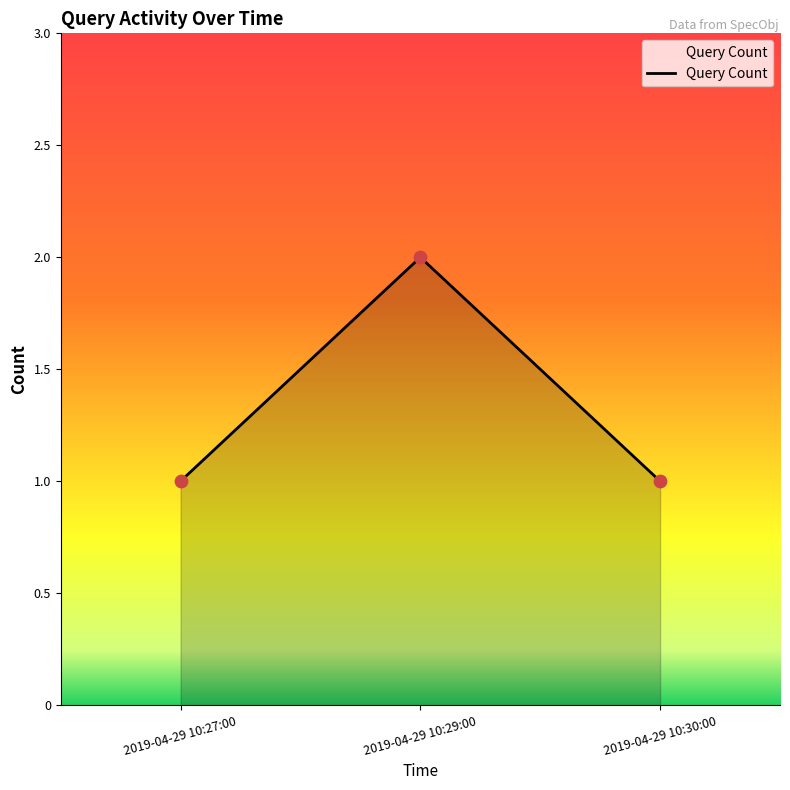

What is the ratio of the value at 2019-04-29 10:29:00 to the value at 2019-04-29 10:30:00?

2.0